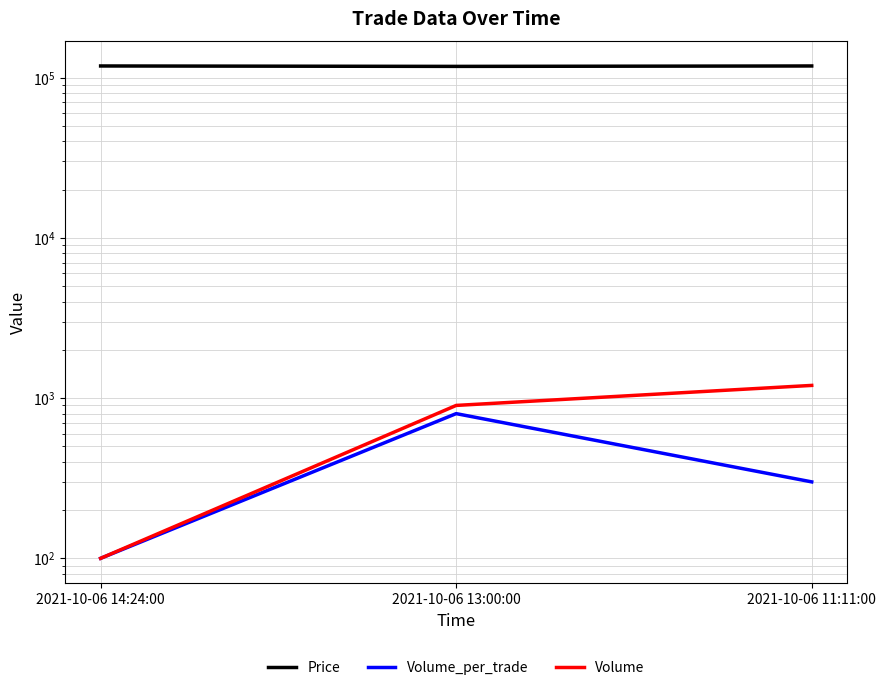

Which series has the largest range (max minus min)?

Volume